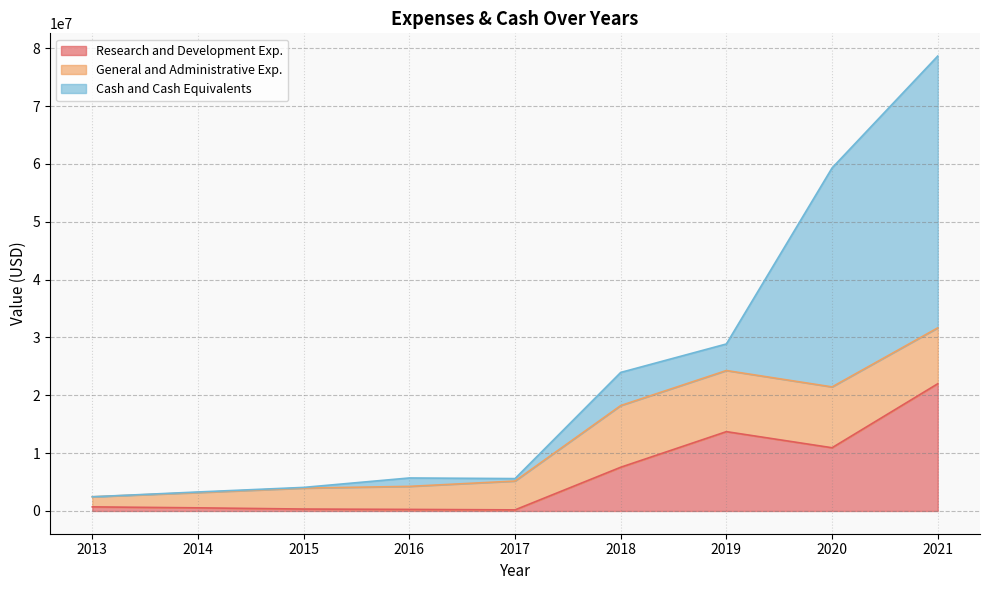

What is the difference between the maximum and minimum values in the General and Administrative Exp. series?

8917991